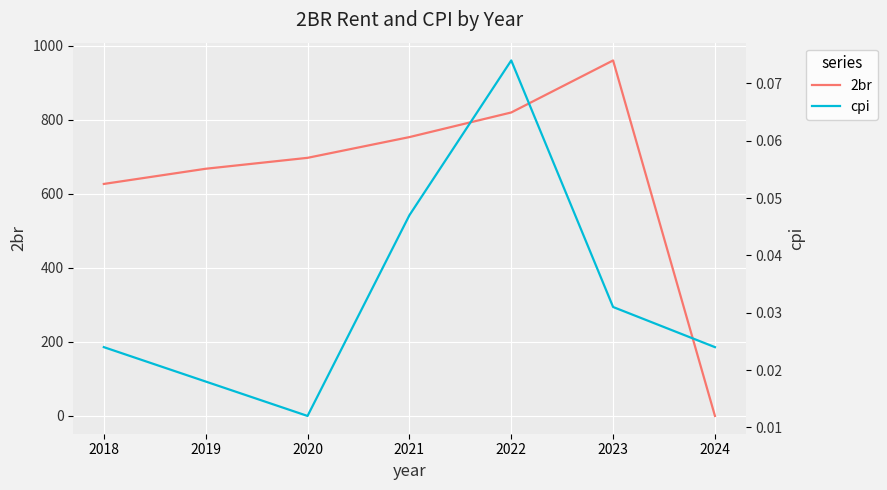

At which category is the sum across all series the highest?

2023